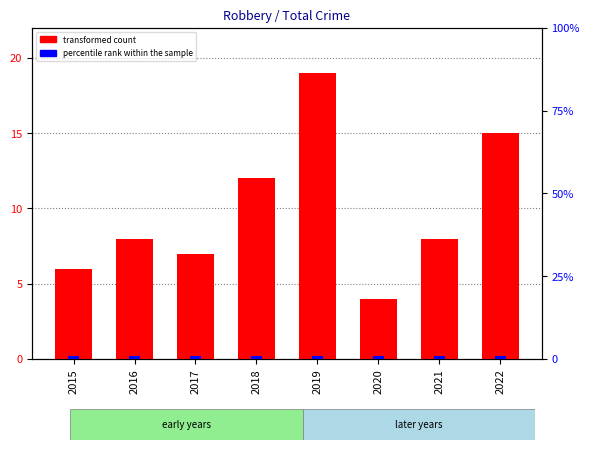

What is the sum of the transformed count values at 2022 and 2016?

23